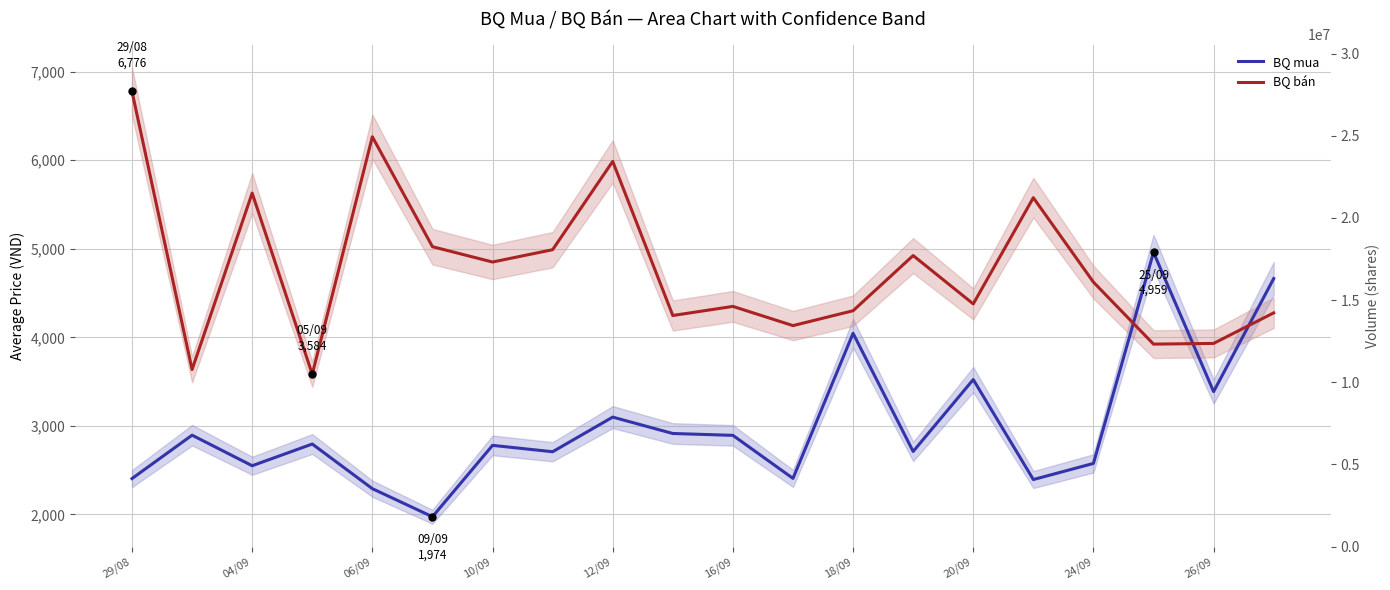

Rank the series by their maximum value, from highest to lowest.

BQ bán, BQ mua